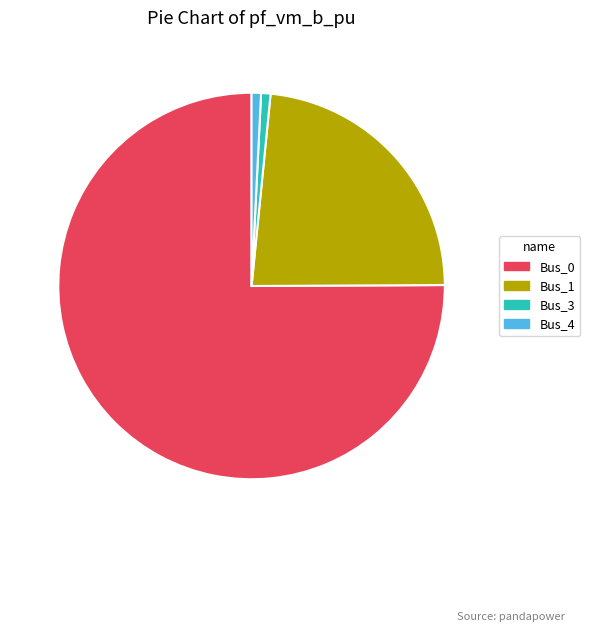

Is it true that Bus_4 is 8% of the pie?

False